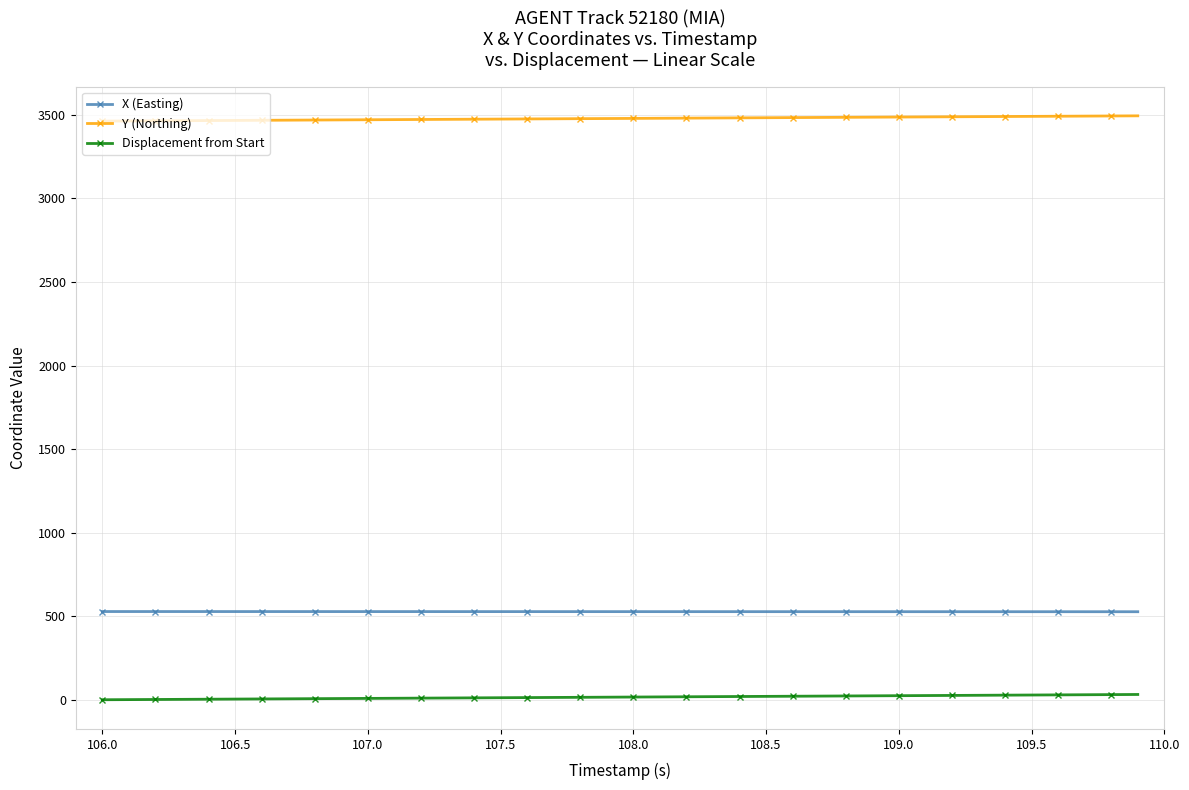

What is the minimum value for Y (Northing)?

3462.4